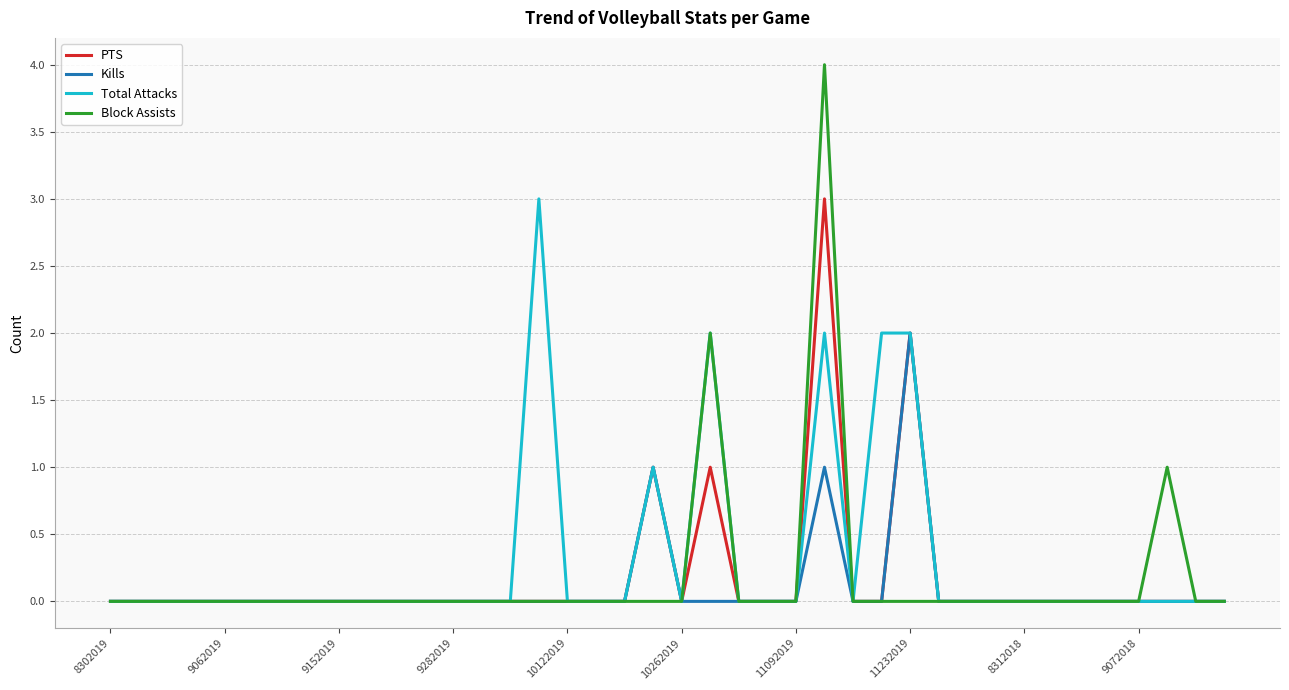

Which series has the largest range (max minus min)?

Block Assists